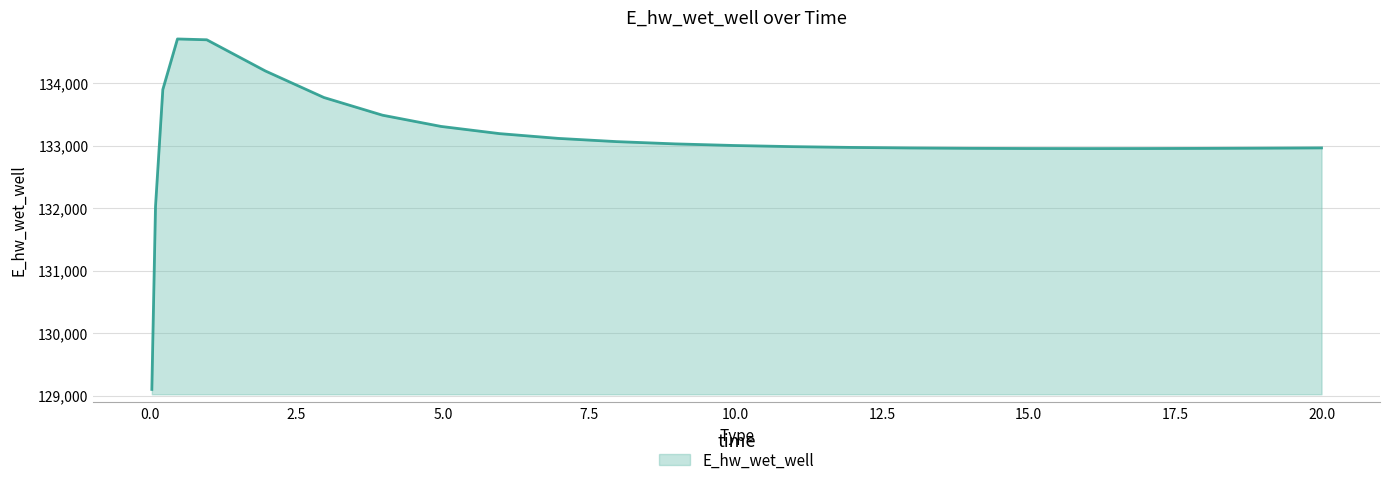

What is the minimum value shown in the chart?

129099.5